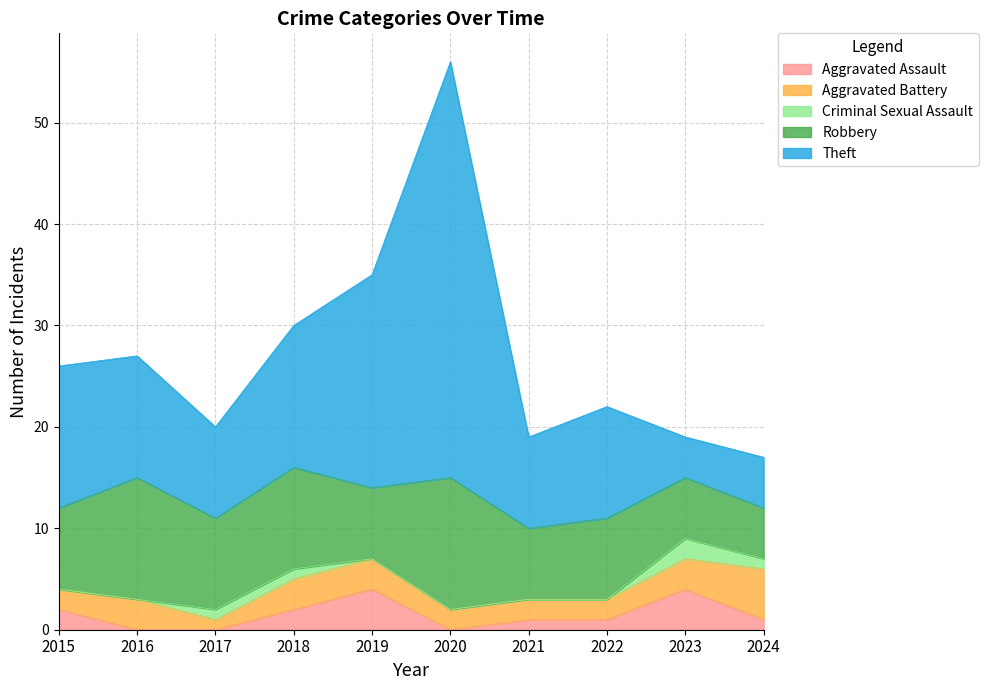

How many lines are shown in the chart?

5